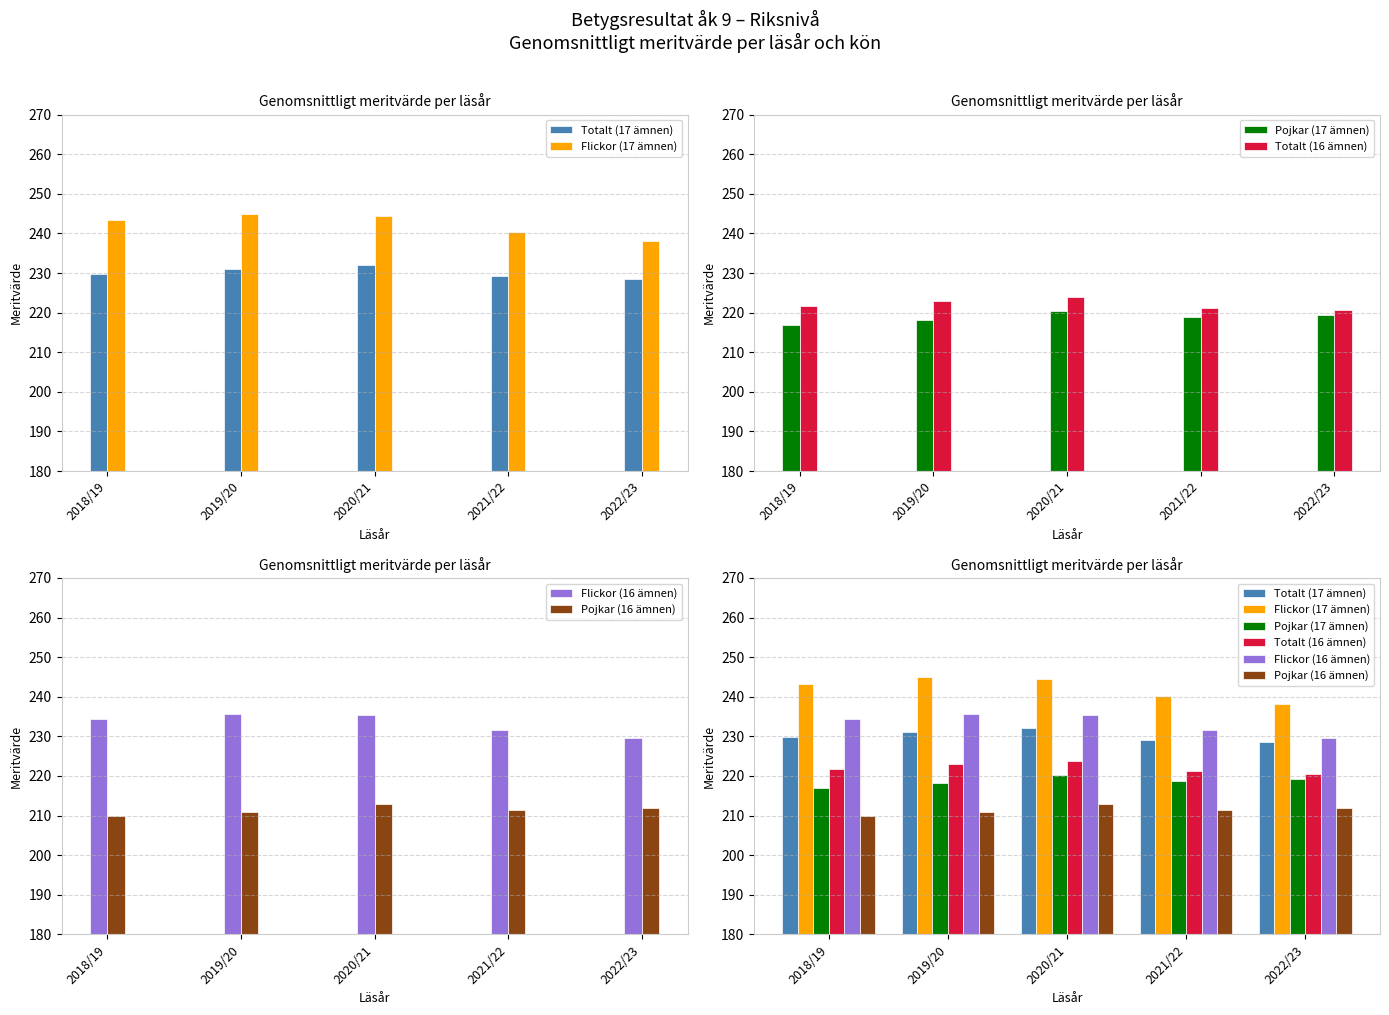

Is it true that Flickor (16 ämnen) equals 322.2 at 2019/20?

False